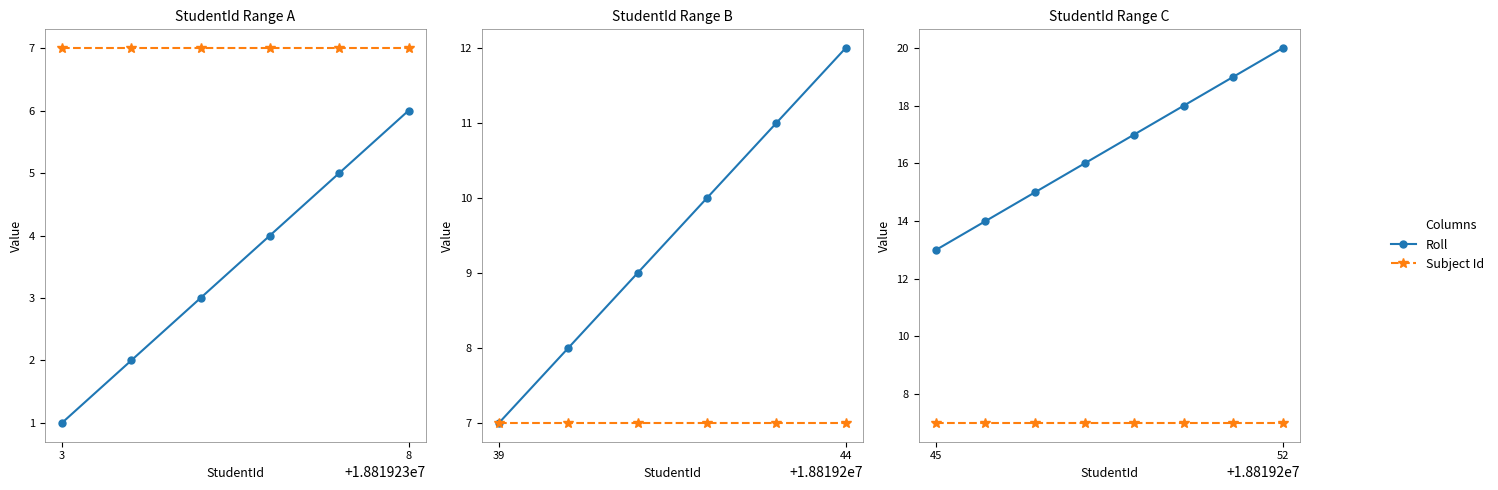

Which series has the largest range (max minus min)?

Roll